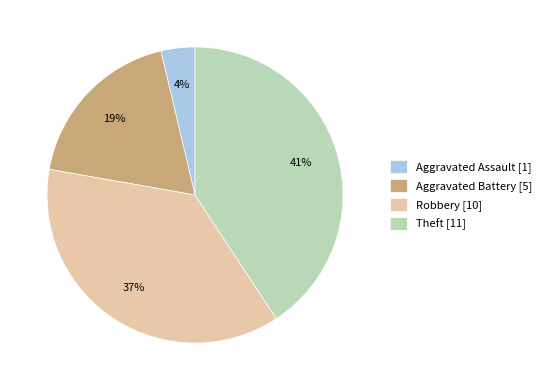

Do Theft [11] and Aggravated Assault [1] together represent more than half of the pie?

No